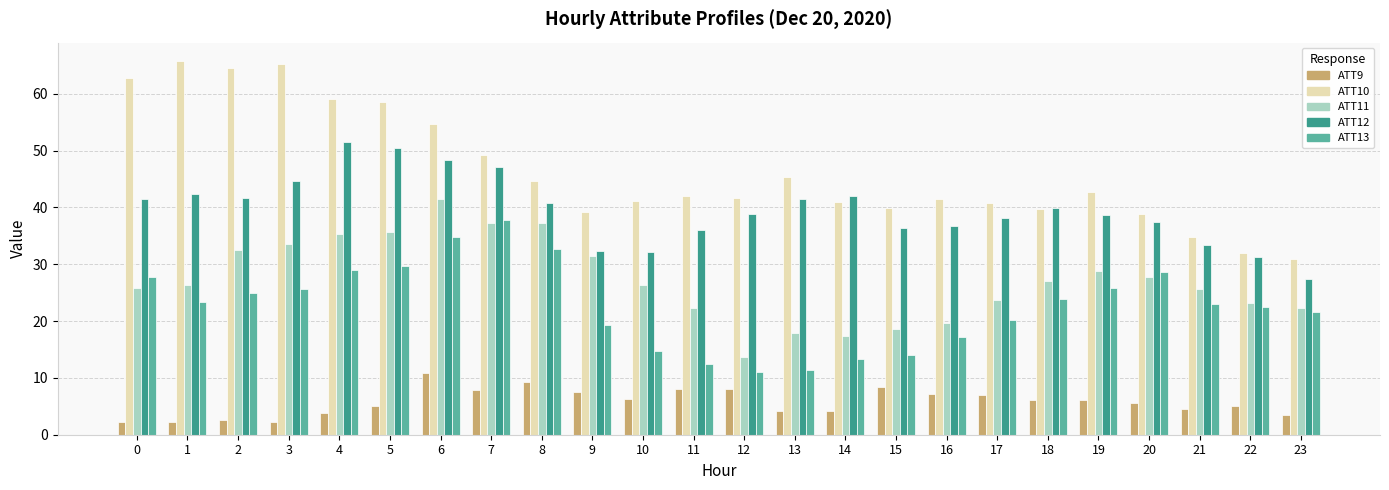

At 6, list the series in order from smallest to largest.

ATT9, ATT13, ATT11, ATT12, ATT10